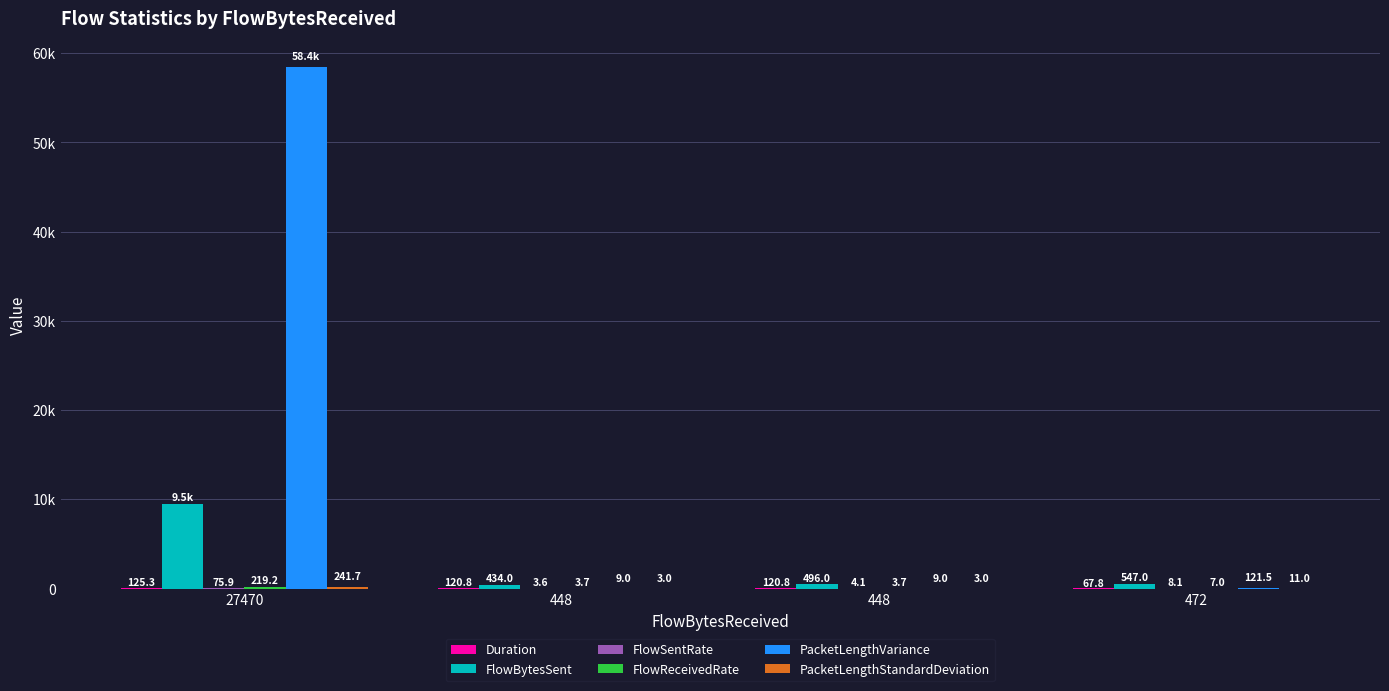

Reading left to right, transcribe all the data shown in this chart.

Duration: 125.3	120.8	120.8	67.8
FlowBytesSent: 9512.0	434.0	496.0	547.0
FlowSentRate: 75.9	3.6	4.1	8.1
FlowReceivedRate: 219.2	3.7	3.7	7.0
PacketLengthVariance: 58436.8	9.0	9.0	121.5
PacketLengthStandardDeviation: 241.7	3.0	3.0	11.0